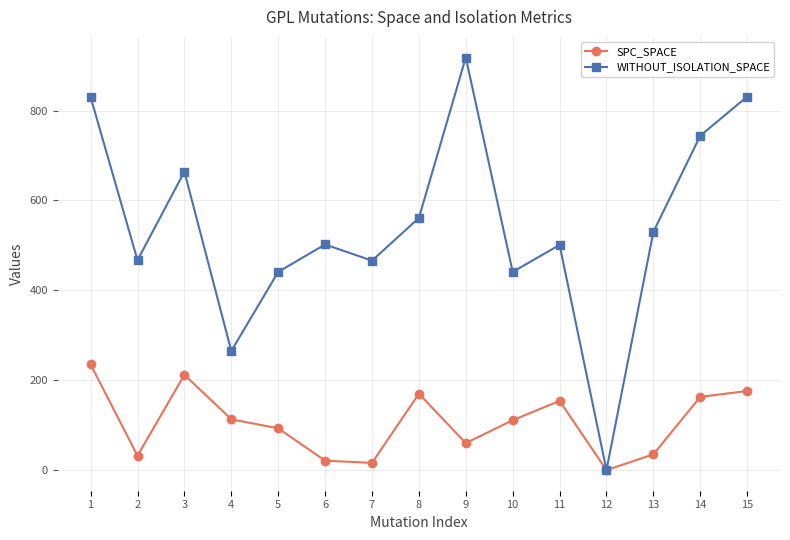

At which label does SPC_SPACE reach its peak?

1